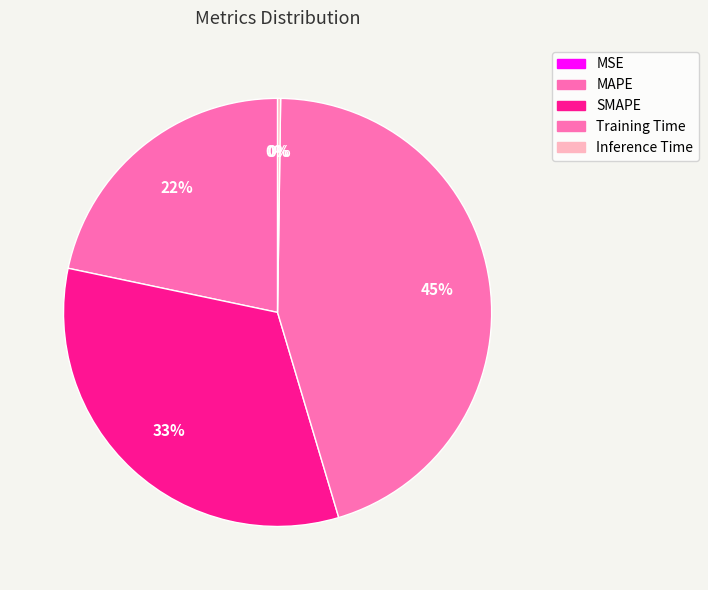

How many slices are in this pie chart?

5